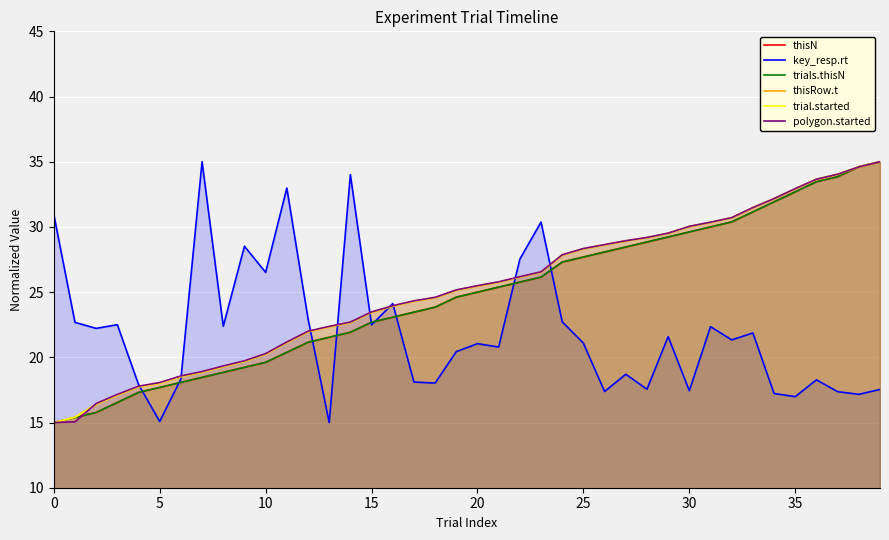

Count the number of categories in the chart.

40